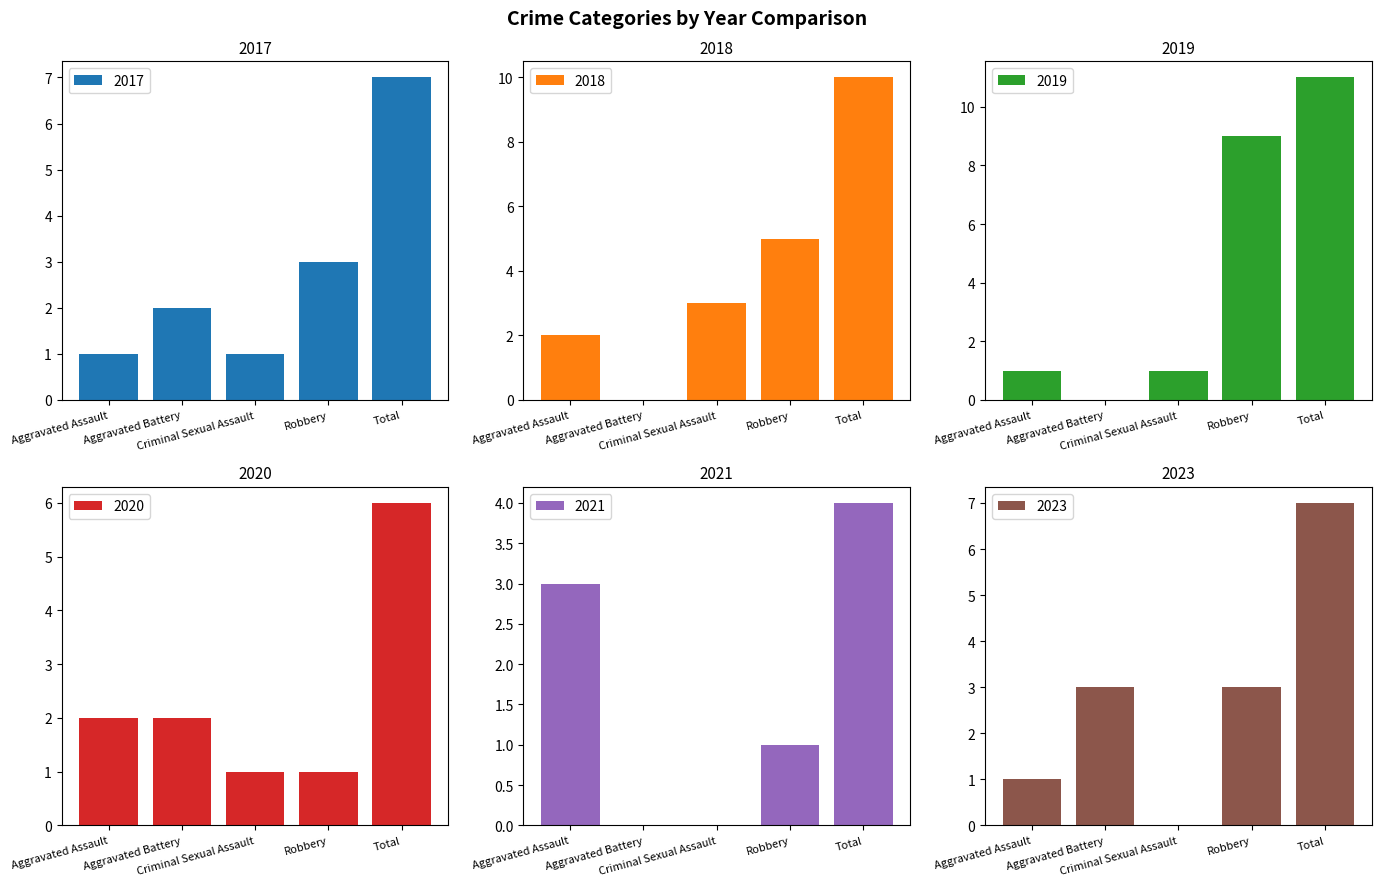

Rank the categories by 2020 value from highest to lowest.

Total, Aggravated Assault, Aggravated Battery, Criminal Sexual Assault, Robbery